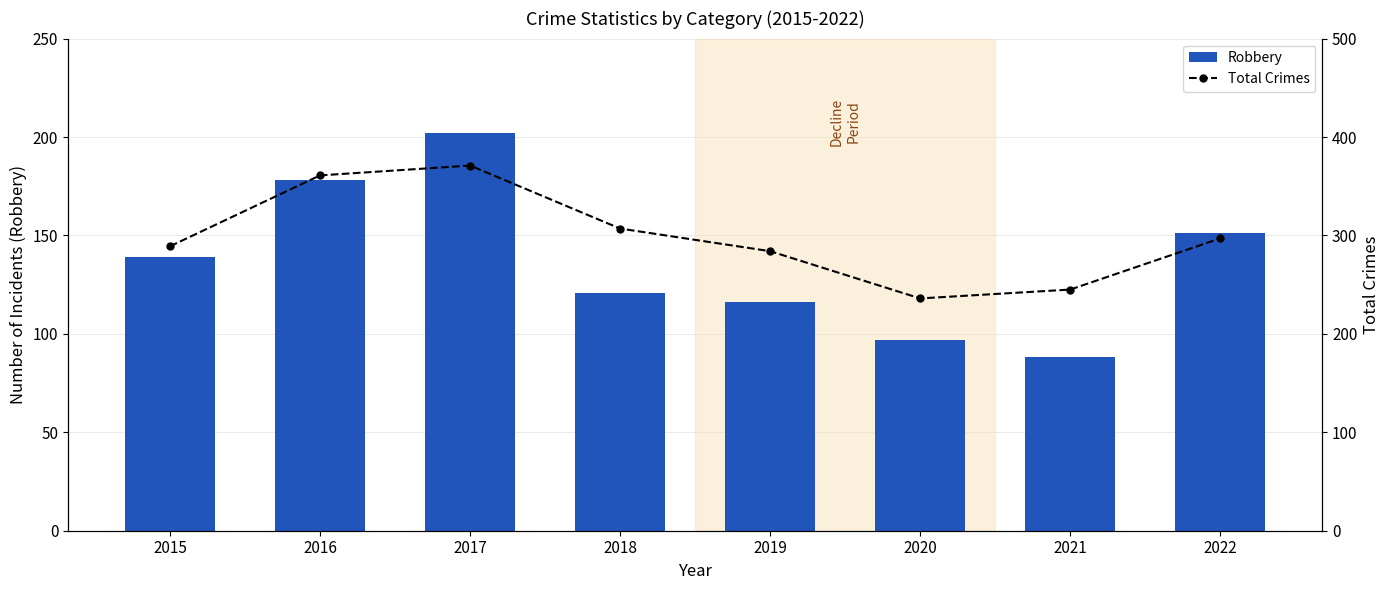

What is the lowest value of the Total Crimes series?

236